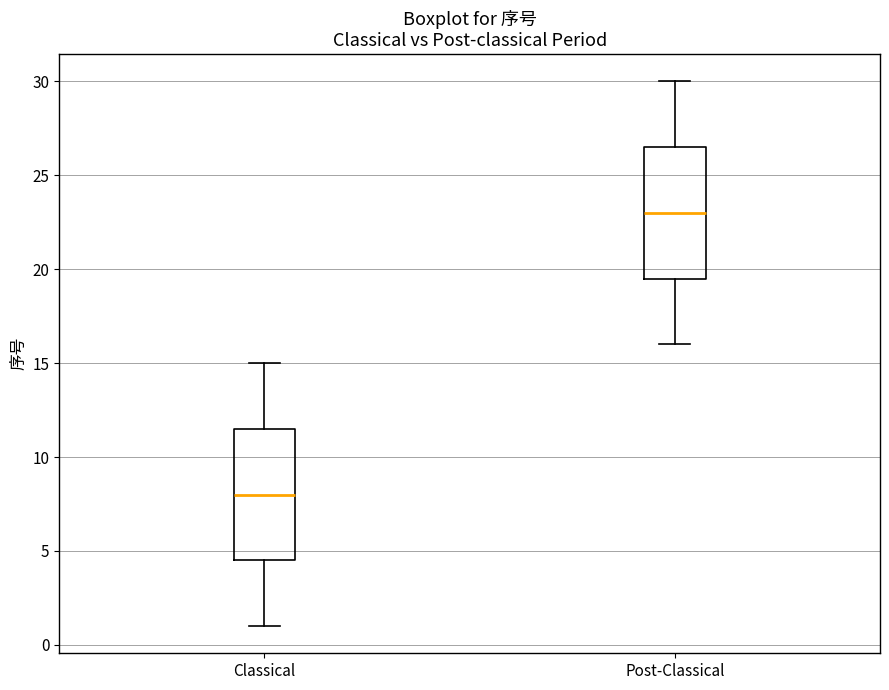

Reading left to right, read every box against the y-axis: the position of its median line, the range the box covers, and the ends of its whiskers. The values are not printed on the chart, so give them approximately, as read against the axis.

Classical: median 8.0, box 4.5 to 11.5, whiskers 1.0 to 15.0
Post-Classical: median 23.0, box 19.5 to 26.5, whiskers 16.0 to 30.0